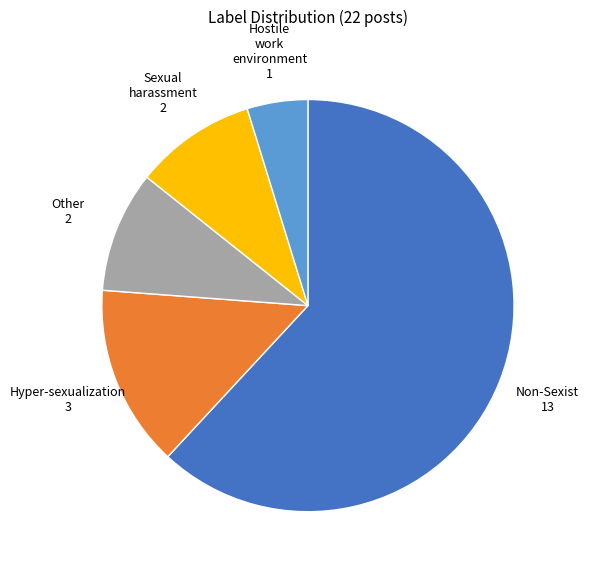

Is there any slice that represents more than half of the pie?

Yes